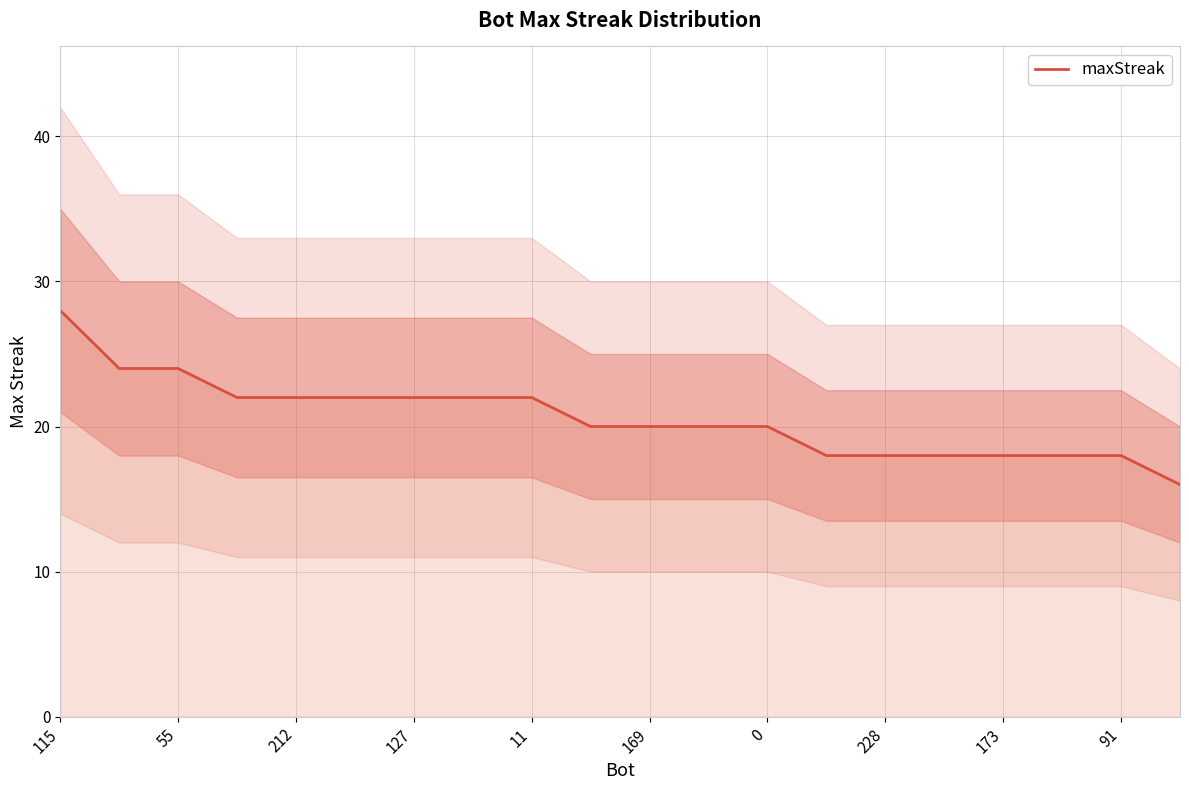

Does the chart have visible grid lines?

Yes